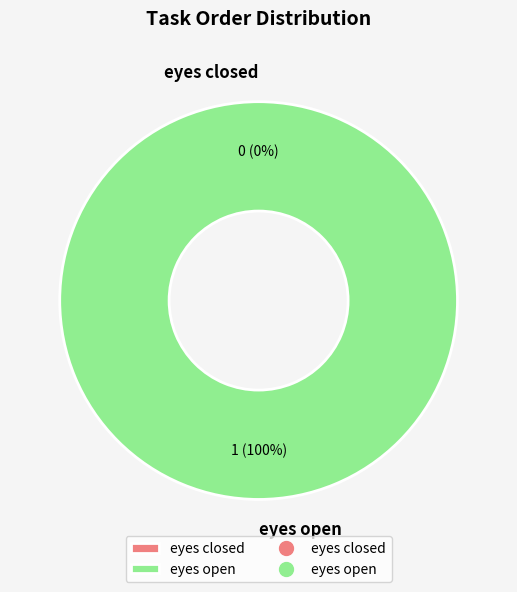

To the nearest percent, what is the difference between the eyes open and eyes closed slice percentages?

100%